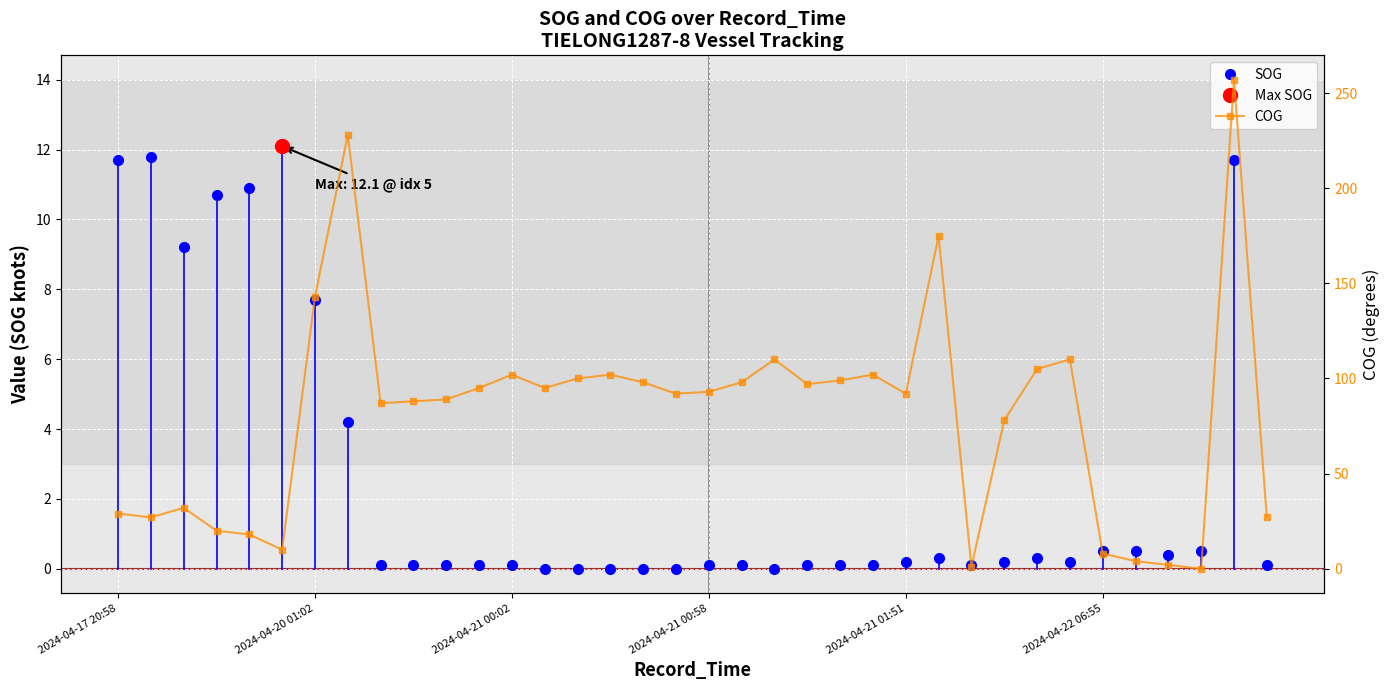

What is the sum of the SOG values at 8 and 19?

0.2